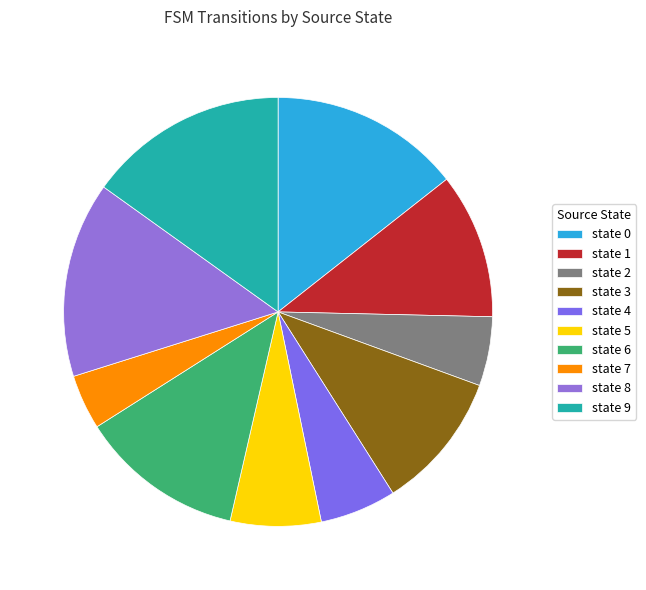

Does state 7 represent more than half of the total?

No